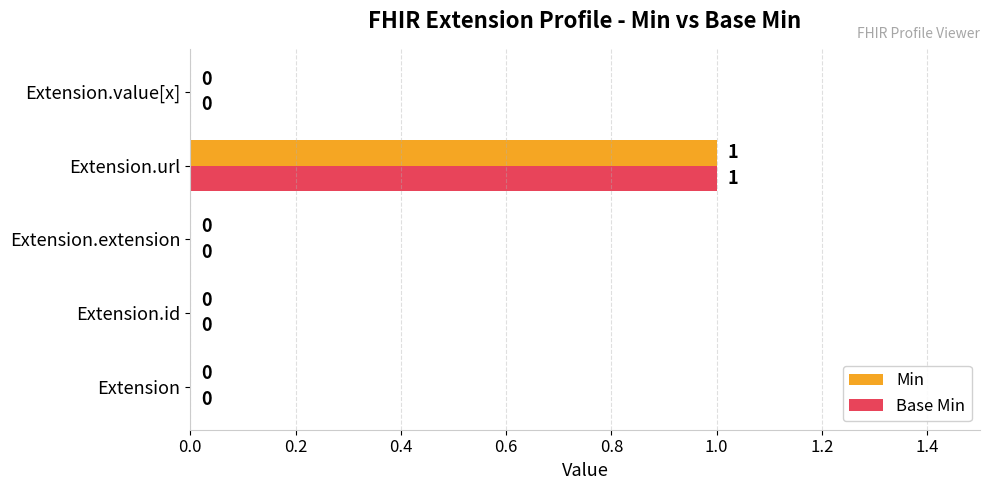

Is it true that Base Min equals 0 at Extension?

True